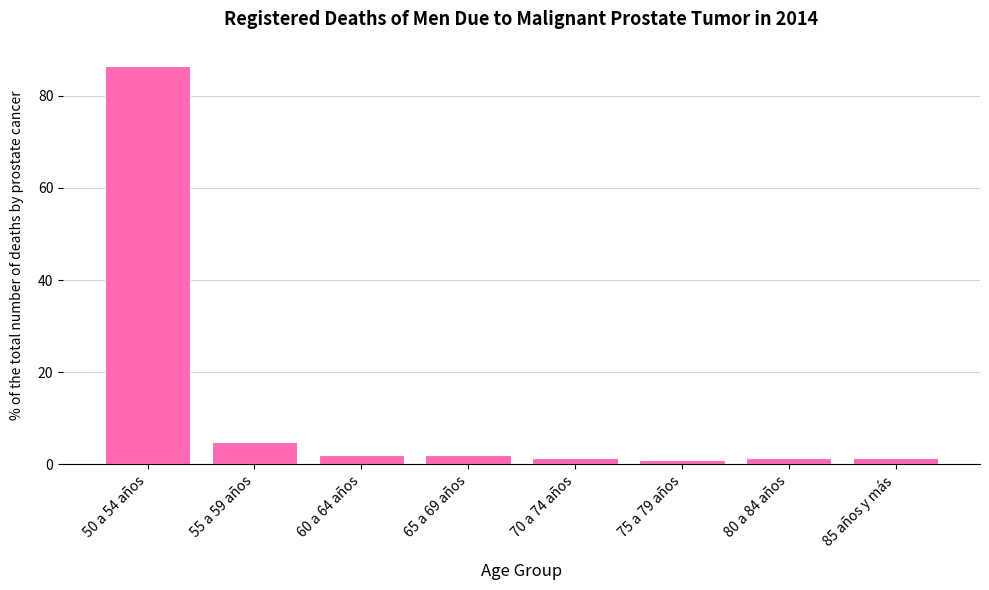

Are the bars horizontal?

No